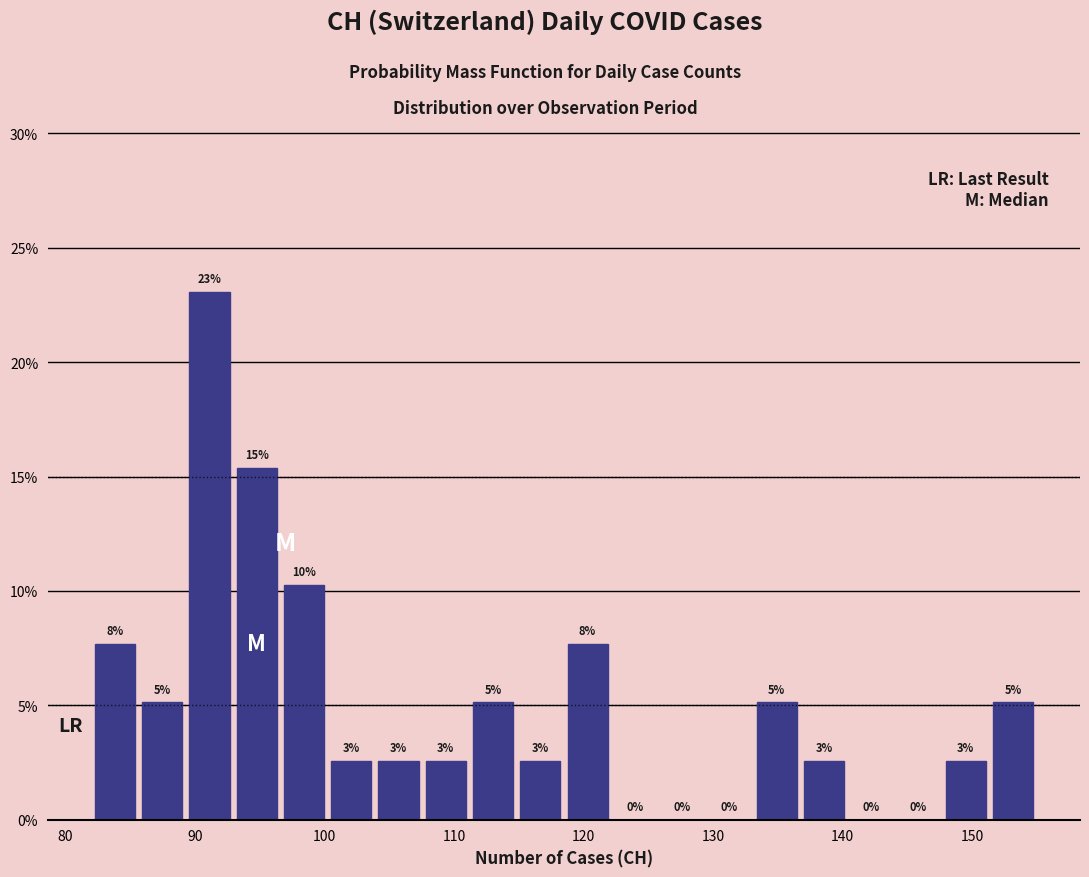

Around what value on the x-axis is the tallest bar? Give the approximate position of its centre, as read against the axis.

91